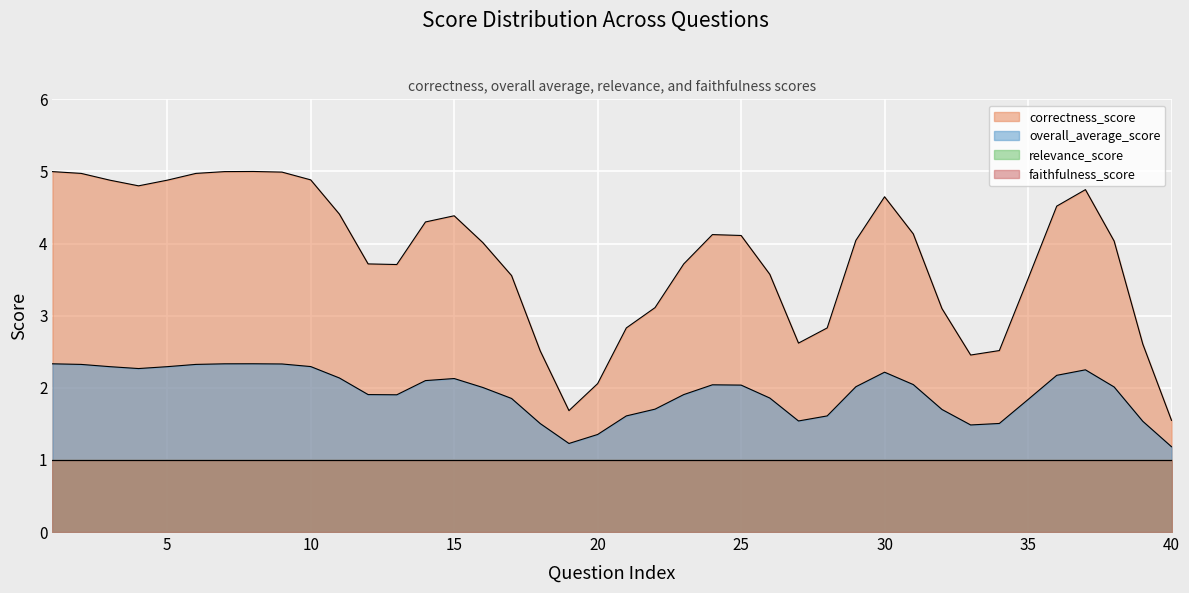

True or false: correctness_score and overall_average_score cross at least once.

False